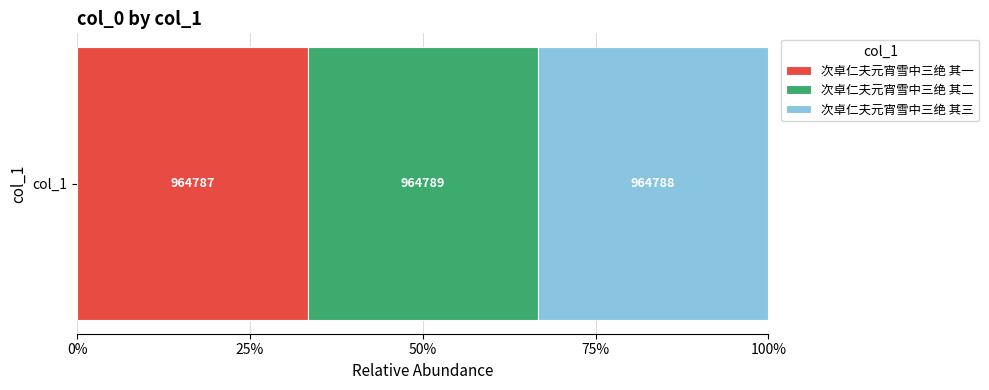

What position from the right is 次卓仁夫元宵雪中三绝 其一?

3